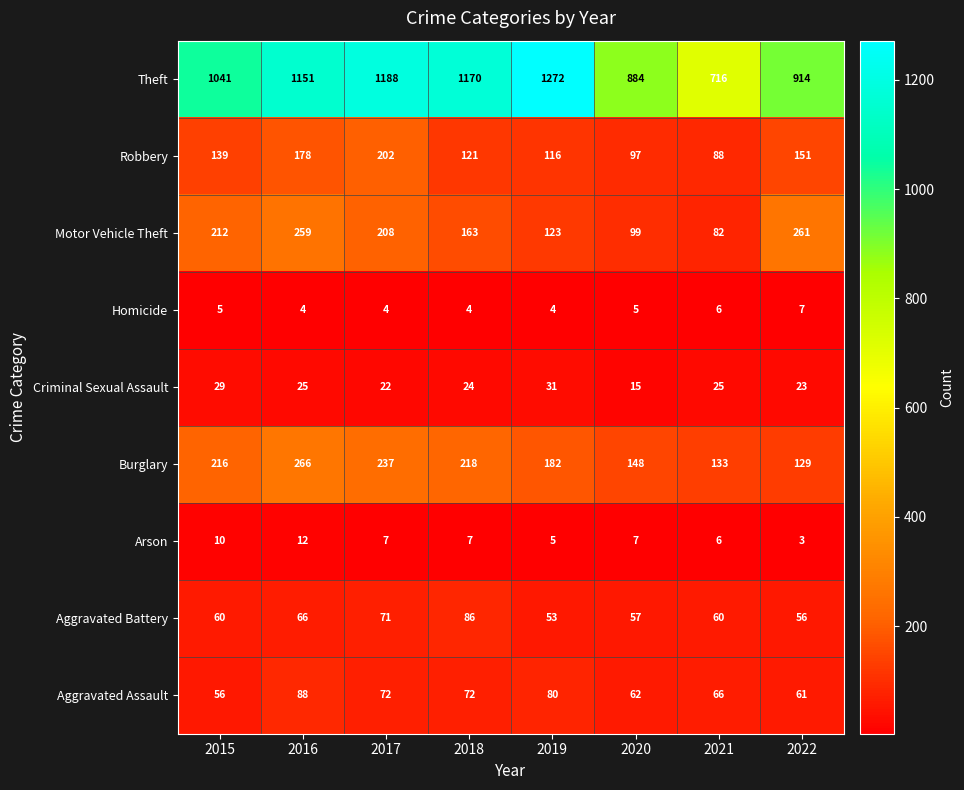

Rank the series at 2015 from lowest to highest value.

Homicide, Arson, Criminal Sexual Assault, Aggravated Assault, Aggravated Battery, Robbery, Motor Vehicle Theft, Burglary, Theft